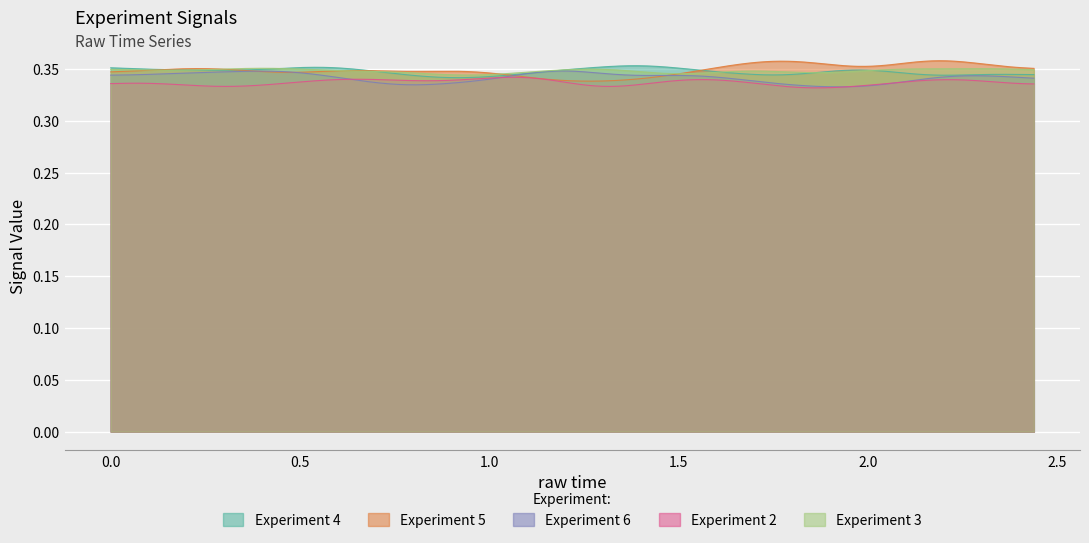

What is the value of the Experiment 4 point at the 27th from the left?

0.3